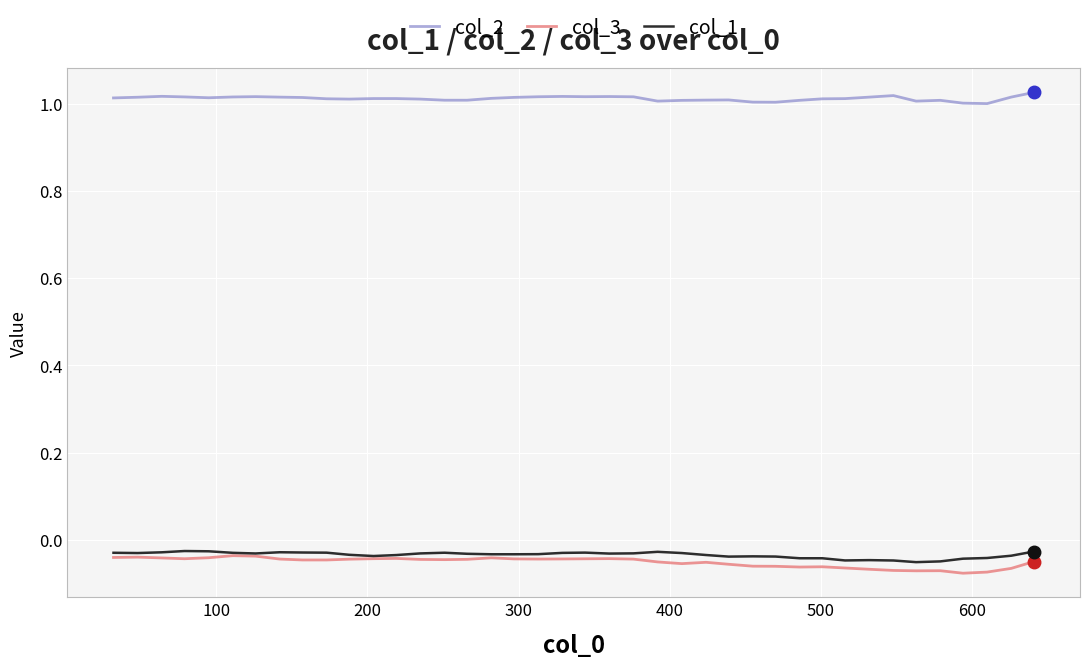

Does the chart display data point markers on the line(s)?

No